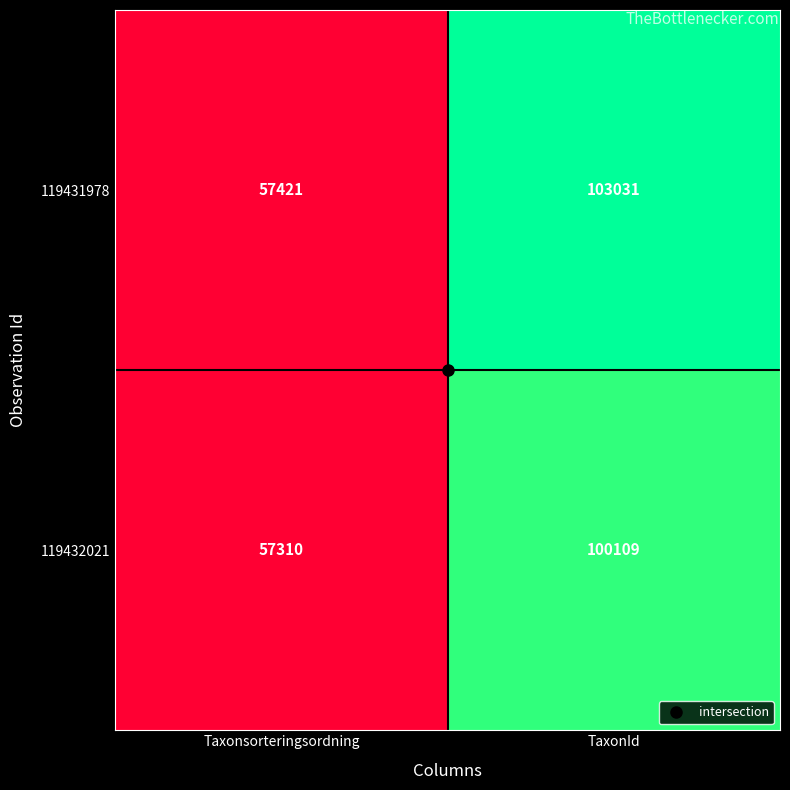

The 119431978 series shows 103031 at TaxonId. True or false?

True